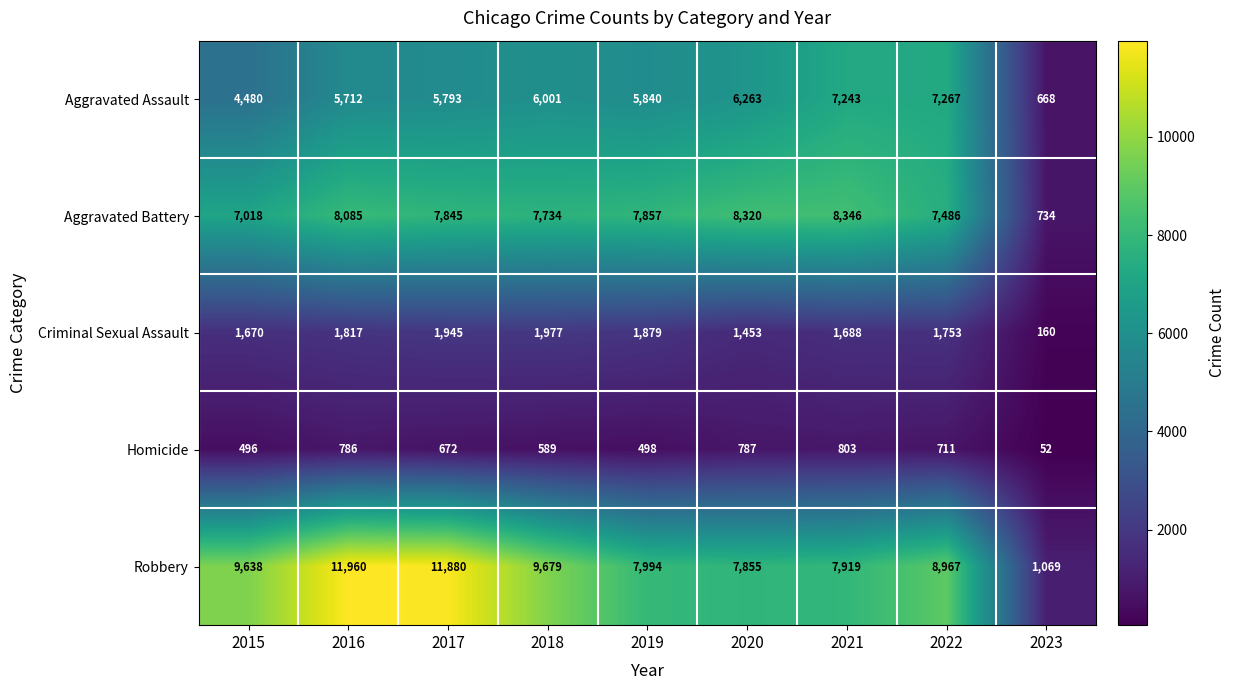

At how many categories does at least one series exceed 3165?

8